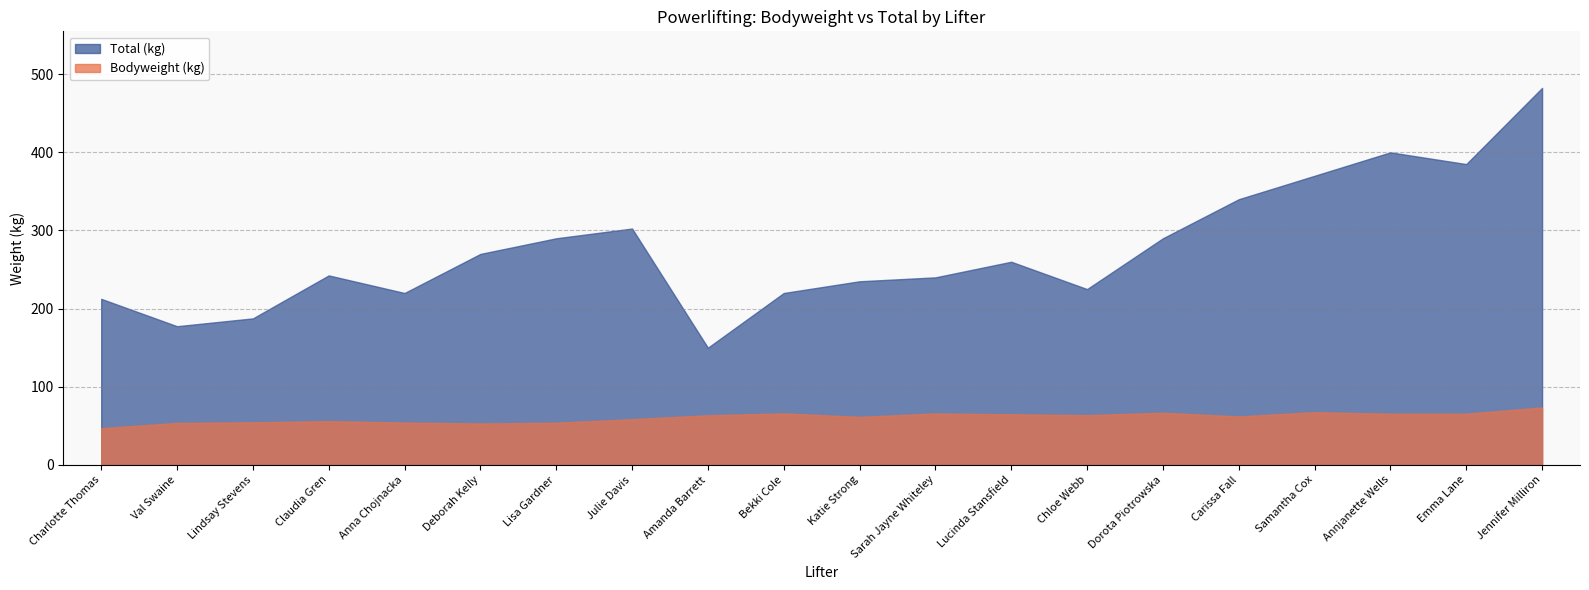

At which category is the sum across all series the highest?

Jennifer Milliron